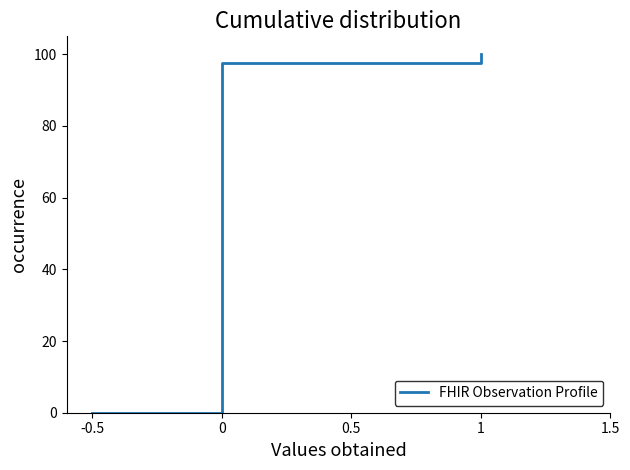

The value at 1 is 100.0. True or false?

True